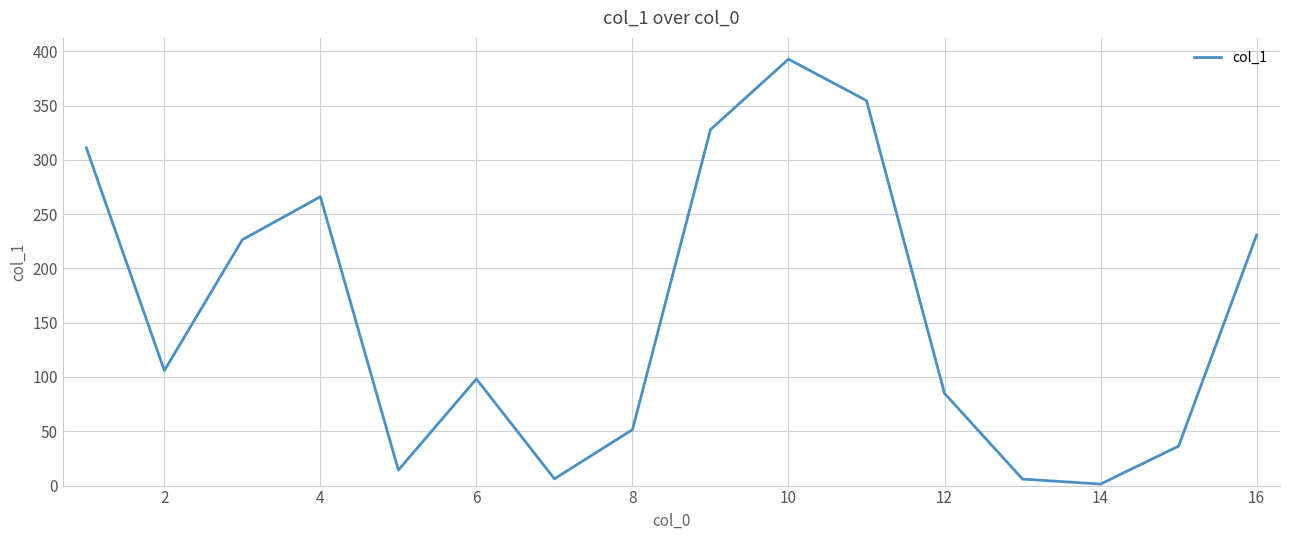

What is the difference between the maximum and minimum values?

391.3